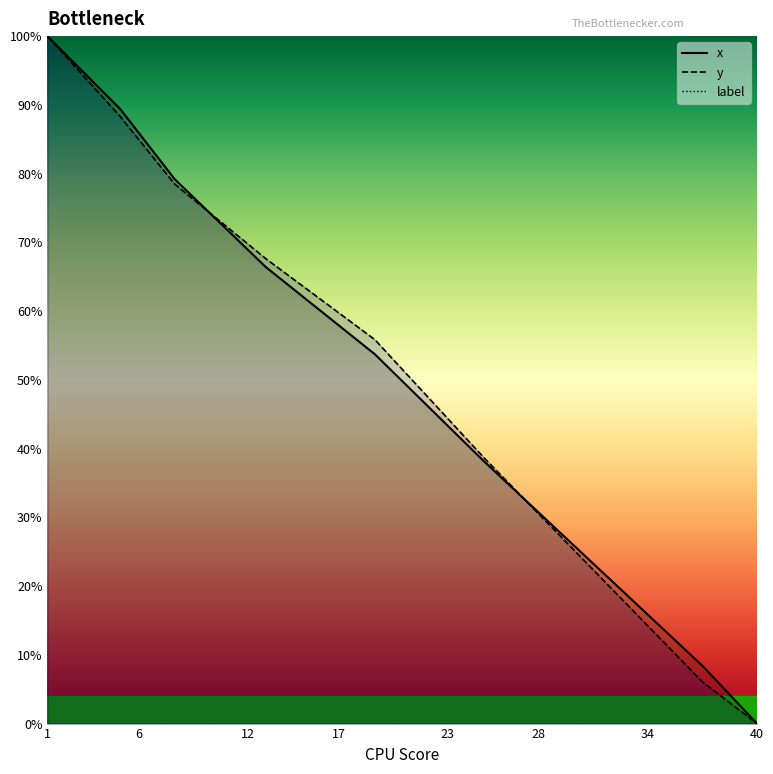

Which has a higher value, 20 or 13?

13